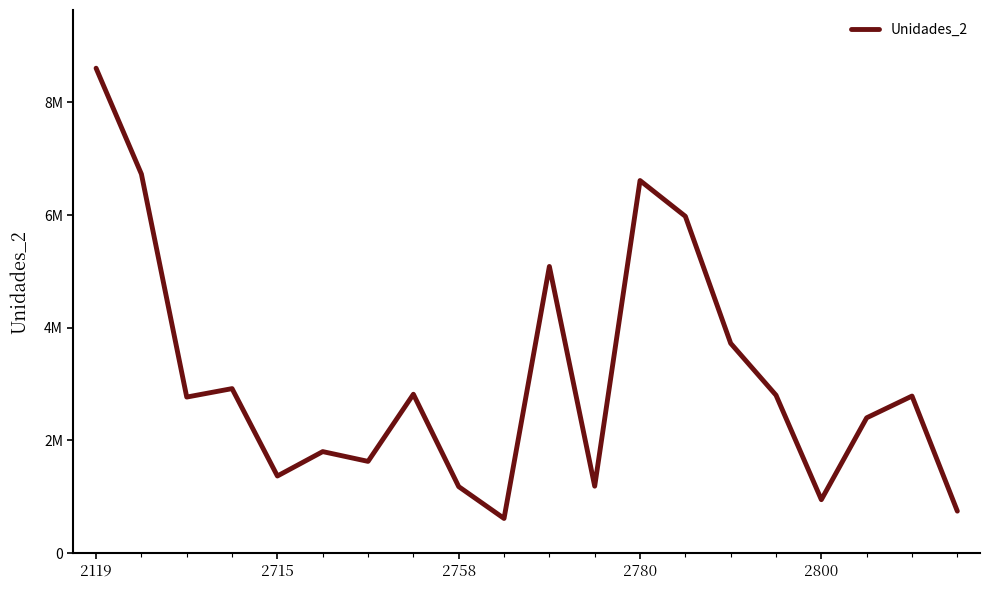

How many points are lower than both their immediate neighbors (excluding endpoints)?

6